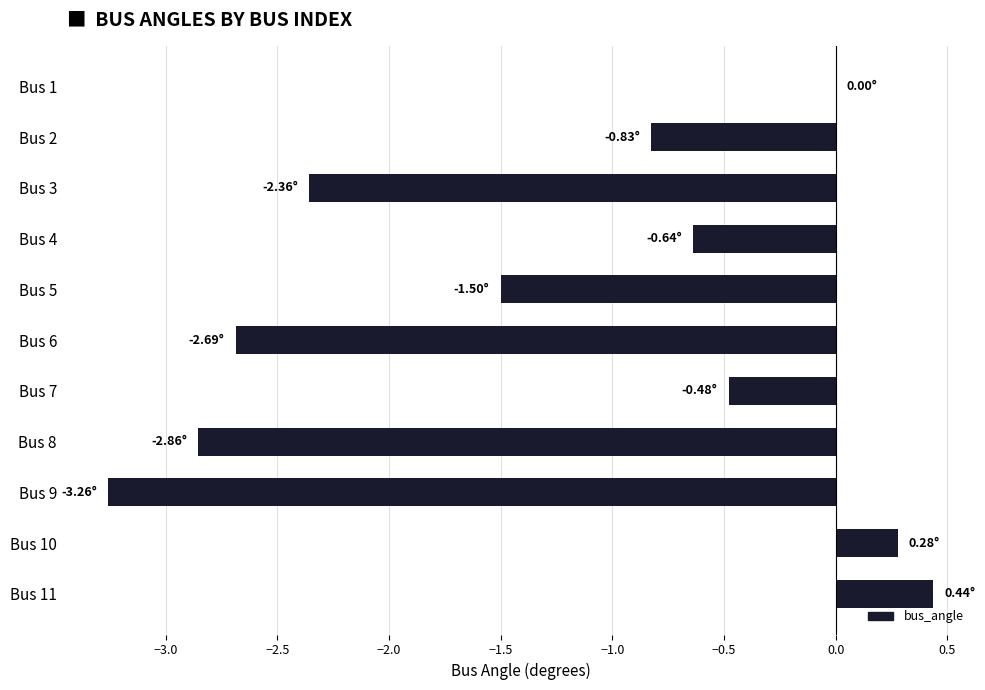

Between Bus 7 and Bus 8, which is larger?

Bus 7